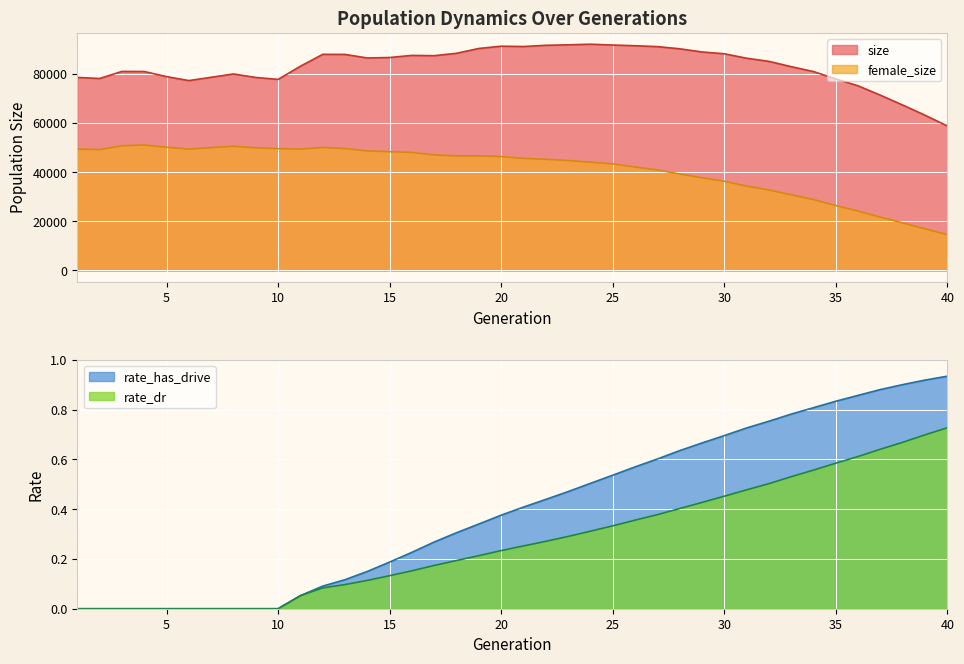

Rank the series at 26 from lowest to highest value.

rate_dr, rate_has_drive, female_size, size